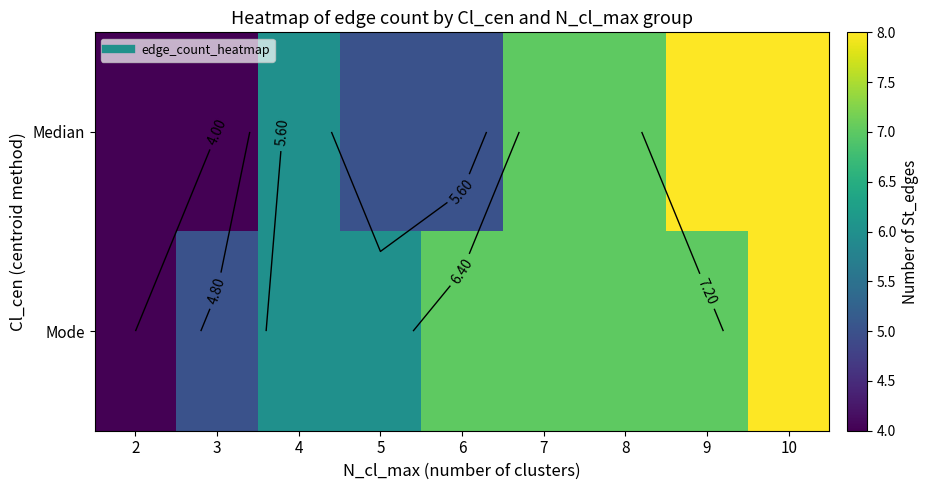

What is the difference between the second highest and minimum values in the Median series?

4